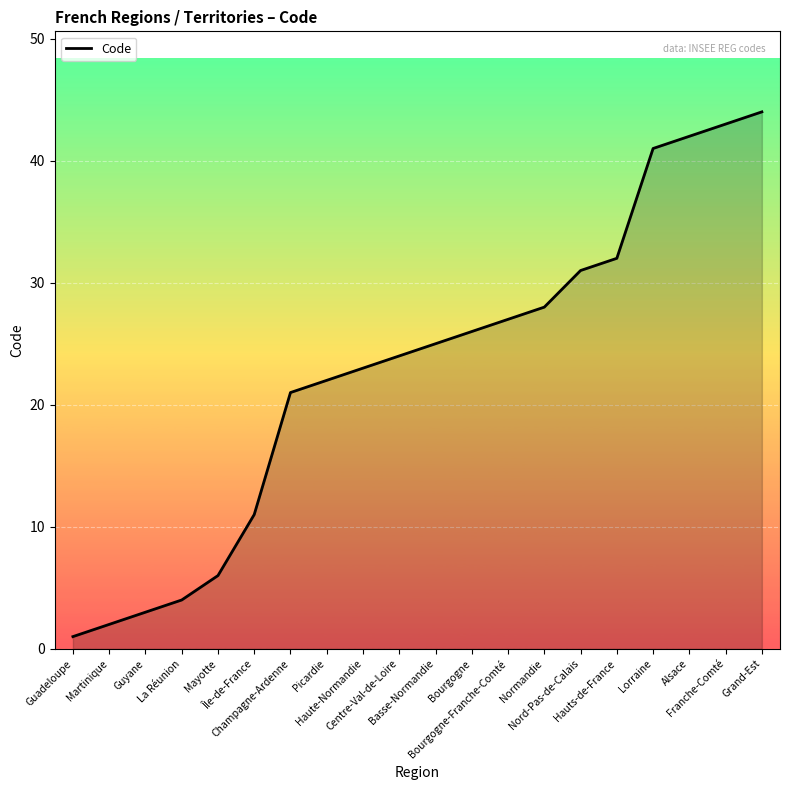

Which category has the lowest value across all series?

Guadeloupe